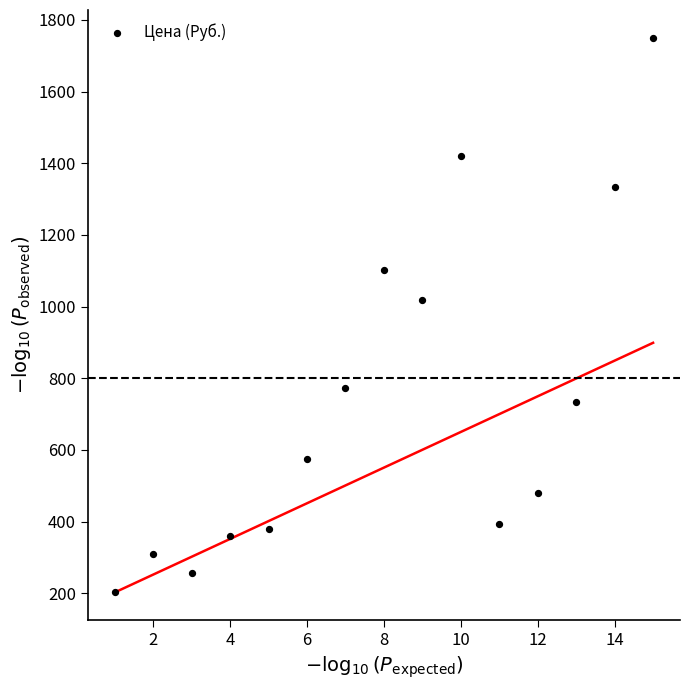

What is the range of Y values (max minus min)?

1547.7